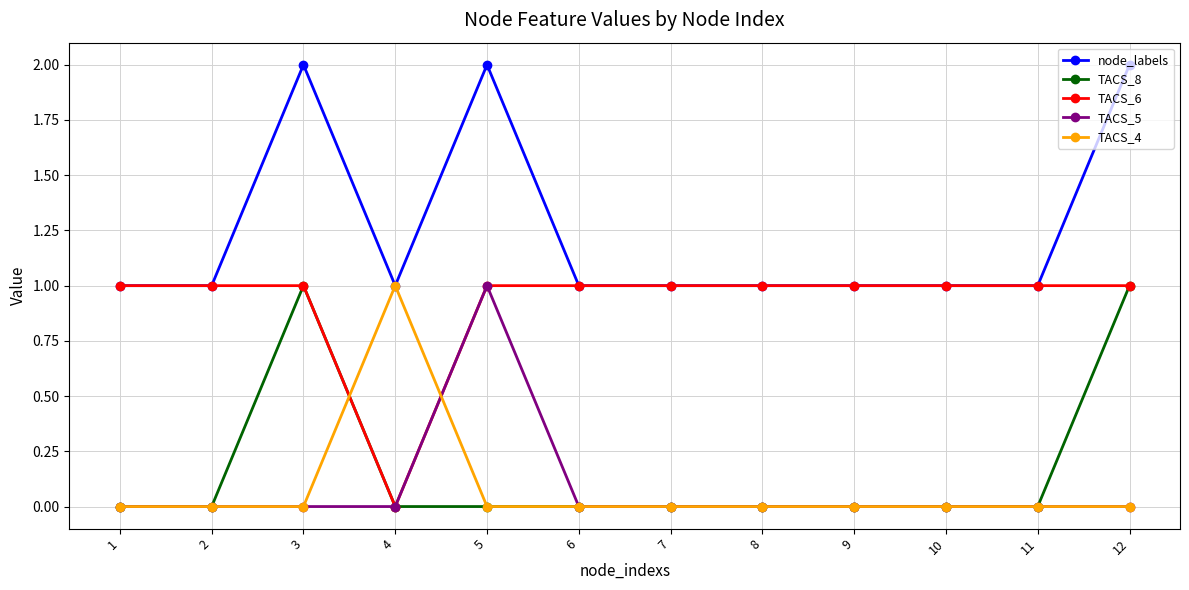

Reading left to right, transcribe all the data shown in this chart.

node_labels: 1	1	2	1	2	1	1	1	1	1	1	2
TACS_8: 0	0	1	0	0	0	0	0	0	0	0	1
TACS_6: 1	1	1	0	1	1	1	1	1	1	1	1
TACS_5: 0	0	0	0	1	0	0	0	0	0	0	0
TACS_4: 0	0	0	1	0	0	0	0	0	0	0	0